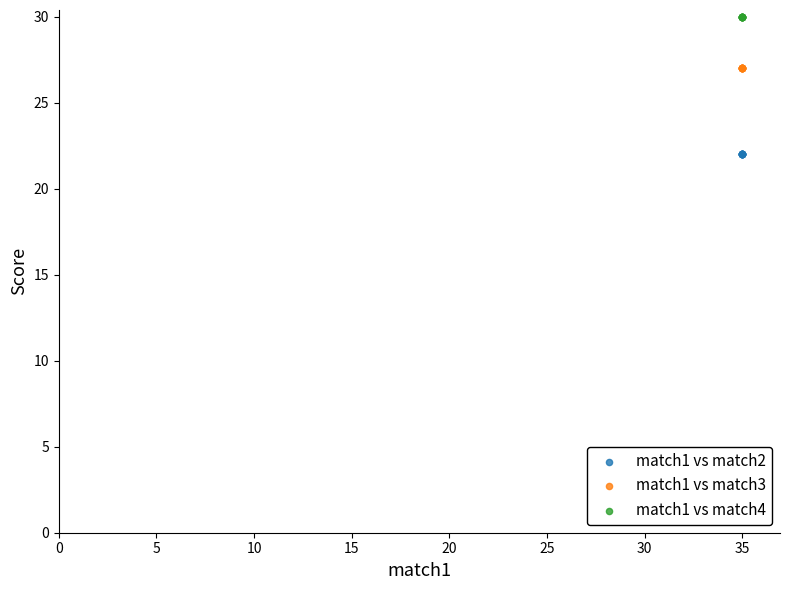

Which series contains the highest Y value?

match1 vs match4